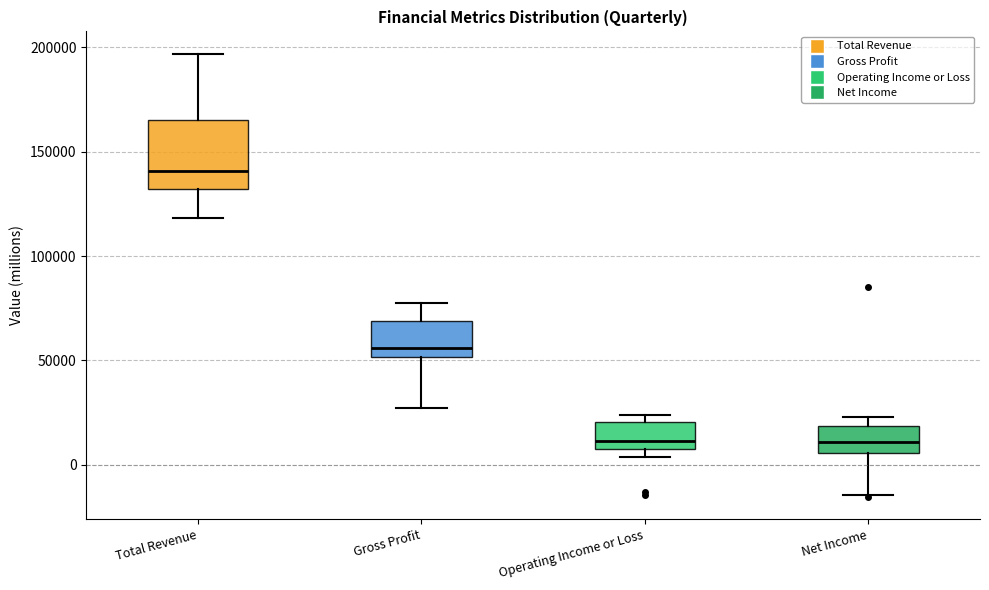

Reading left to right, transcribe this box plot: for each box, give where its median line is, the range the box spans, and where its two whiskers end, as read against the y-axis. The values are not printed on the chart, so give them approximately, as read against the axis.

Total Revenue: median 140000, box 130000 to 165000, whiskers 120000 to 195000
Gross Profit: median 55000, box 50000 to 70000, whiskers 25000 to 80000
Operating Income or Loss: median 10000, box 5000 to 20000, whiskers 5000 (just below the box's lower edge) to 25000
Net Income: median 10000, box 5000 to 20000, whiskers -15000 to 25000